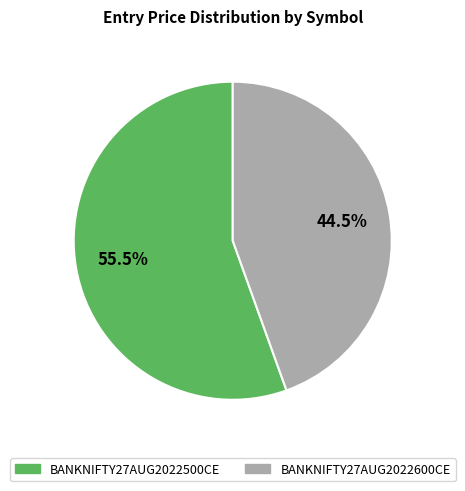

How many segments does this pie chart have?

2